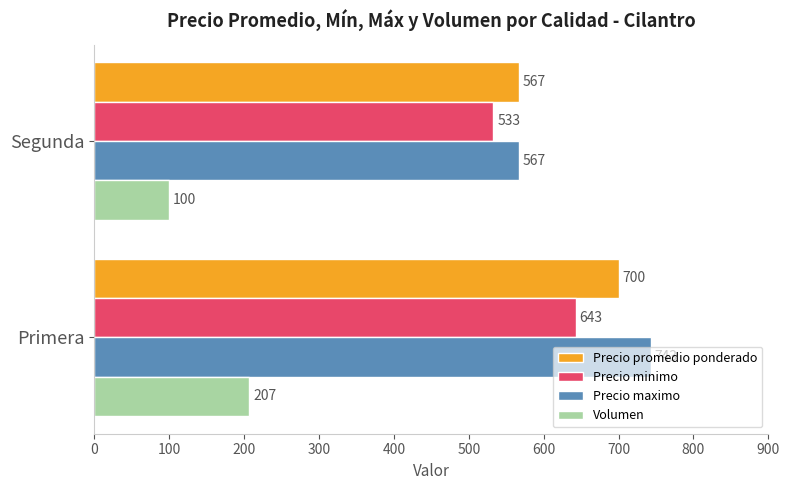

The Precio promedio ponderado series shows 567 at Segunda. True or false?

True